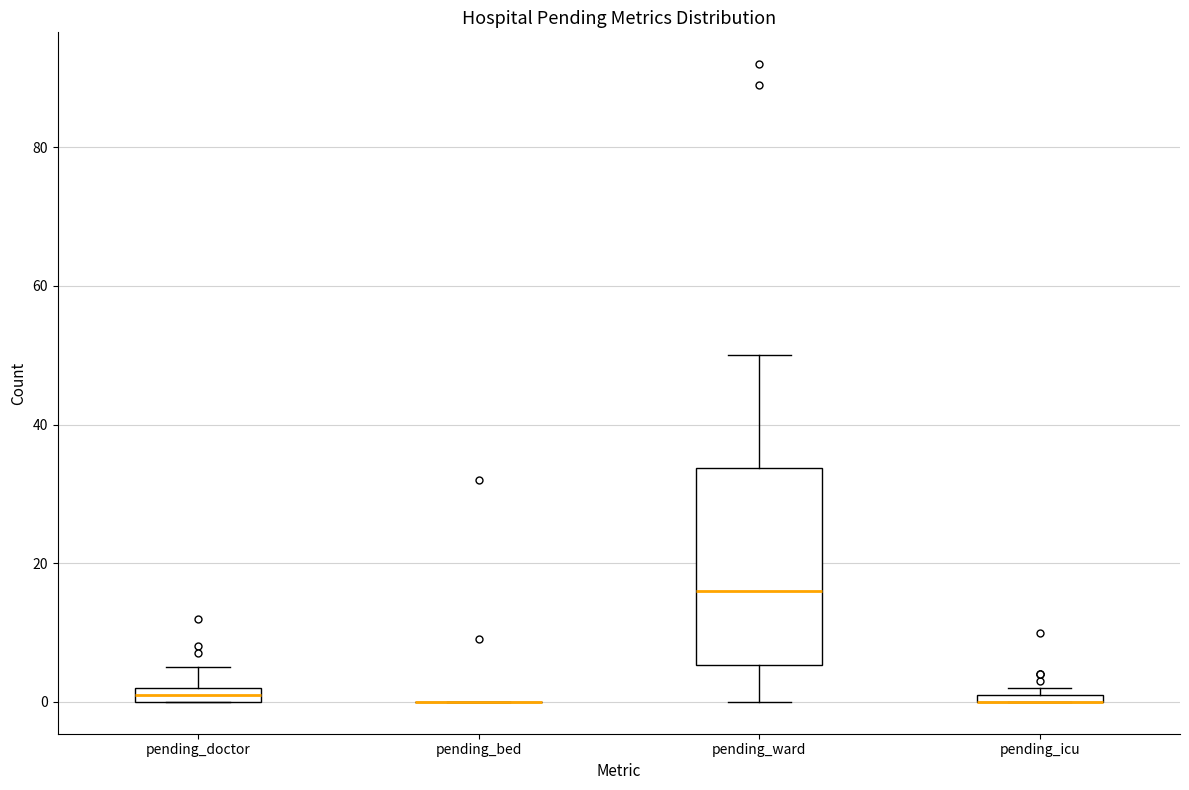

Which box is the tallest, from its lower edge to its upper edge?

pending_ward